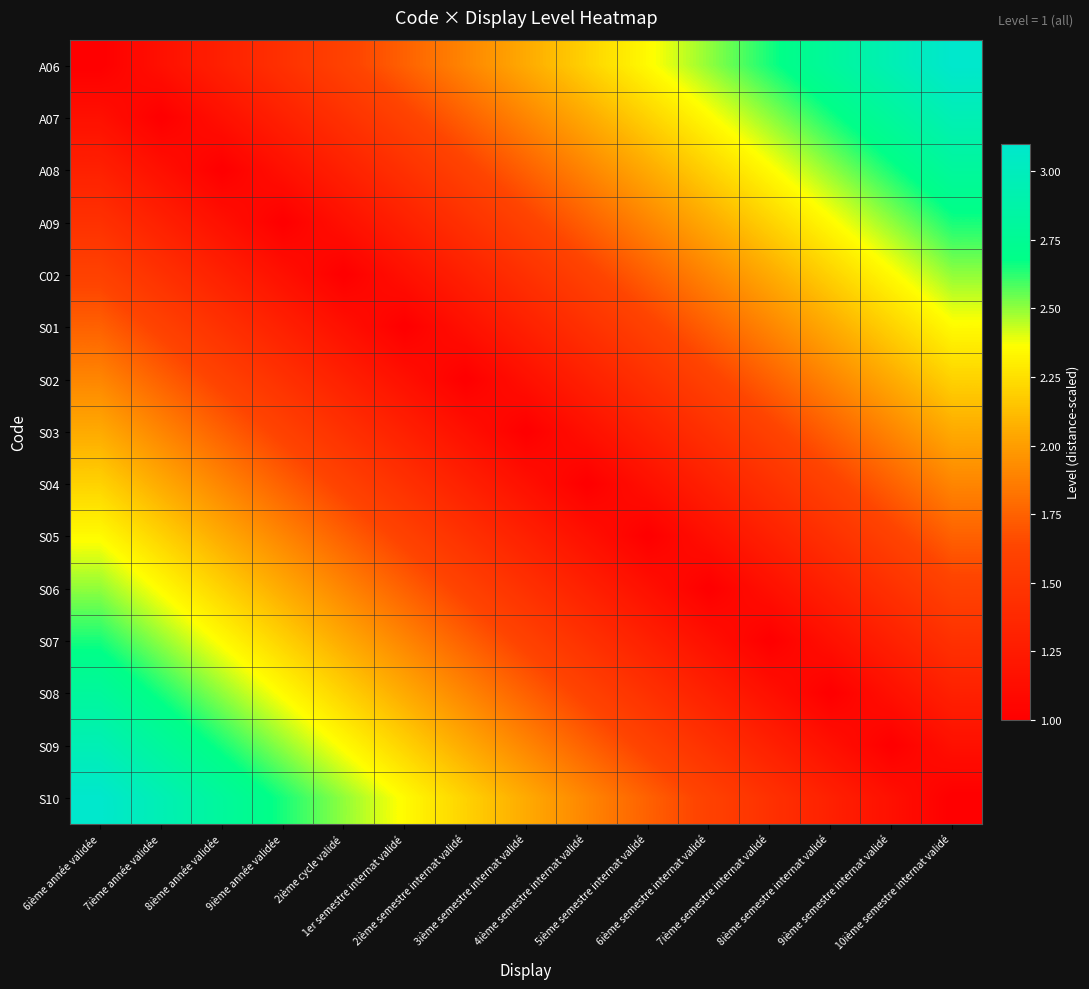

How many data points does each series have?

15